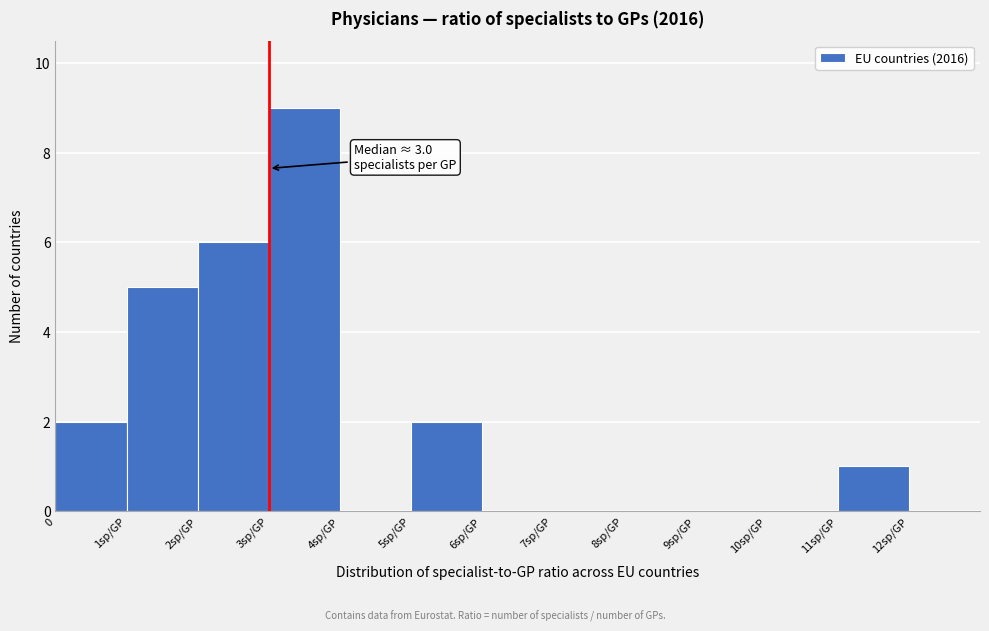

Reading right to left, what are all the values shown in this chart?

11sp/GP=1	10sp/GP=0	9sp/GP=0	8sp/GP=0	7sp/GP=0	6sp/GP=0	5sp/GP=2	4sp/GP=0	3sp/GP=9	2sp/GP=6	1sp/GP=5	0=2